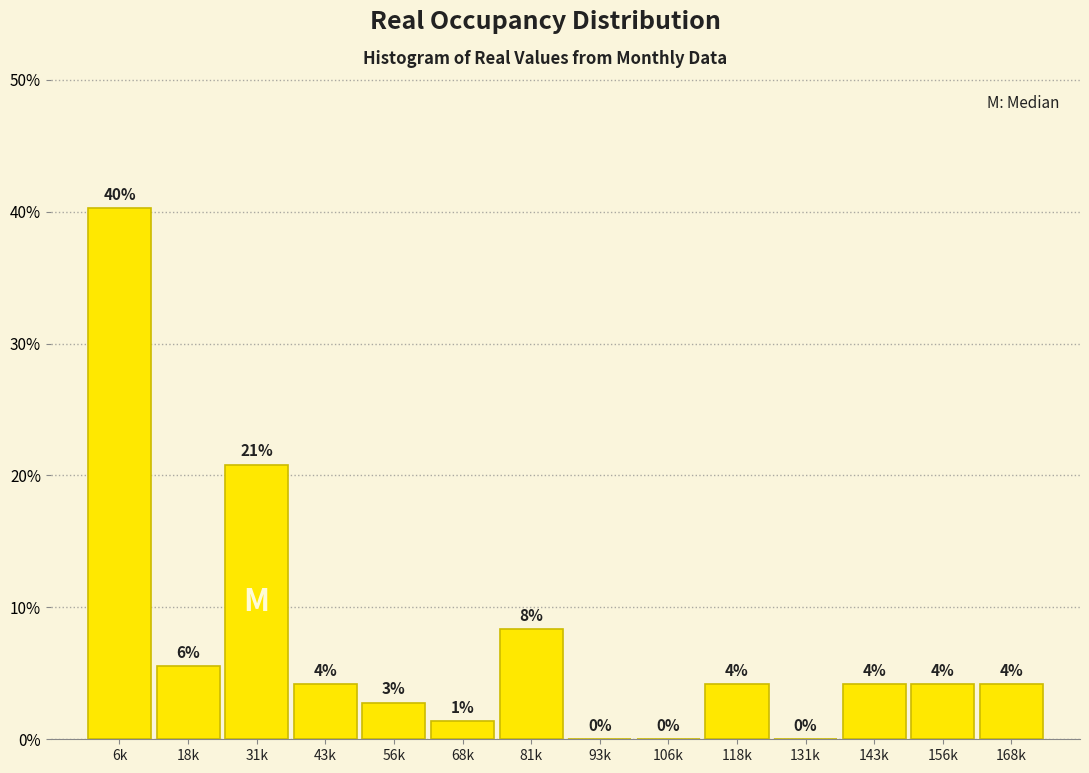

Are the bars horizontal?

No